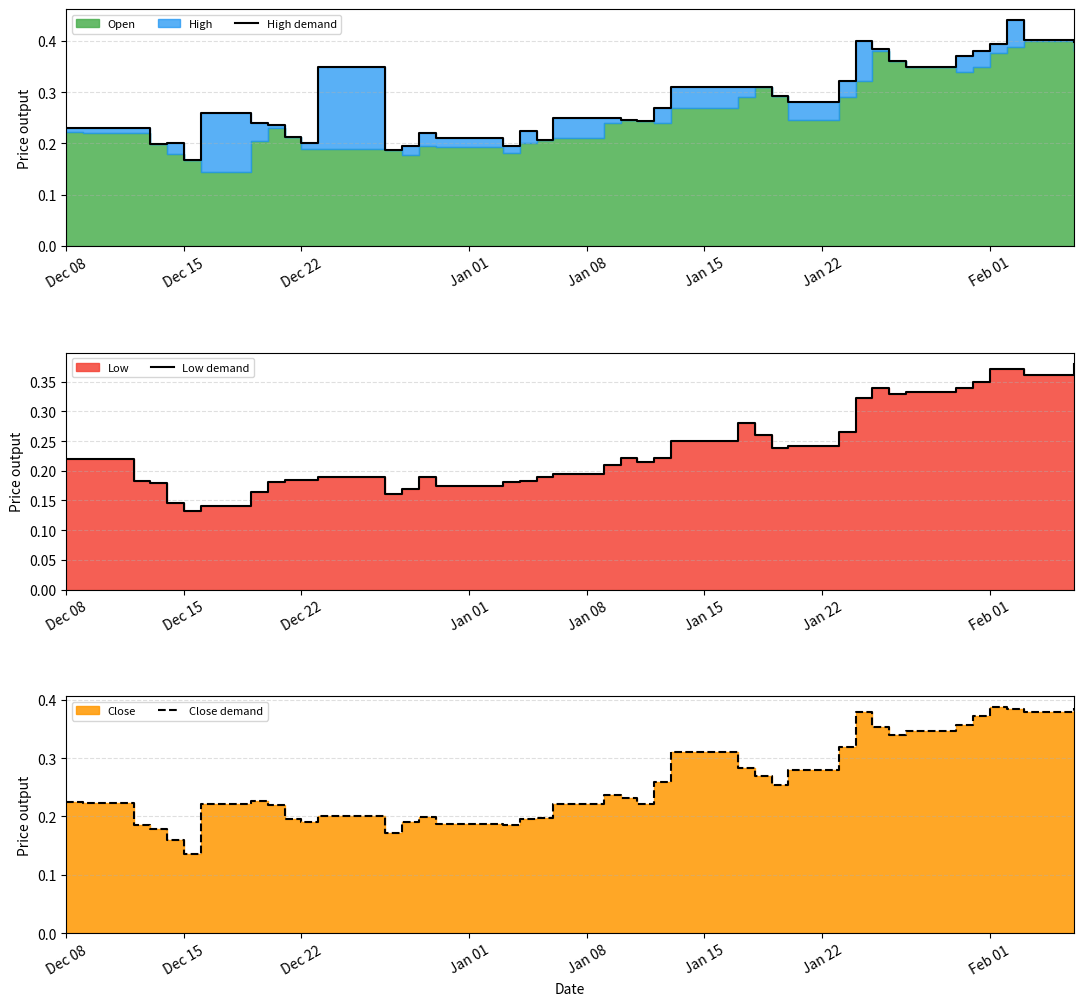

How many lines are shown in the chart?

3